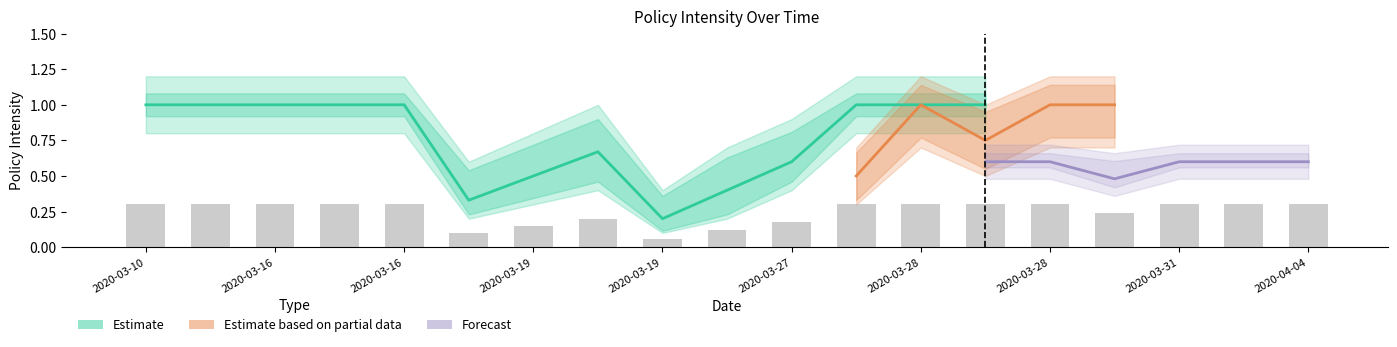

What is the label of the 1st bar from the left?

2020-03-10